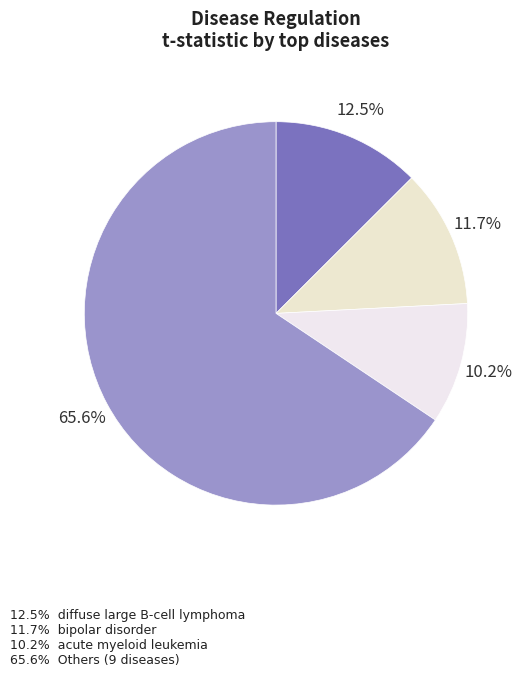

How many slices are in this pie chart?

4